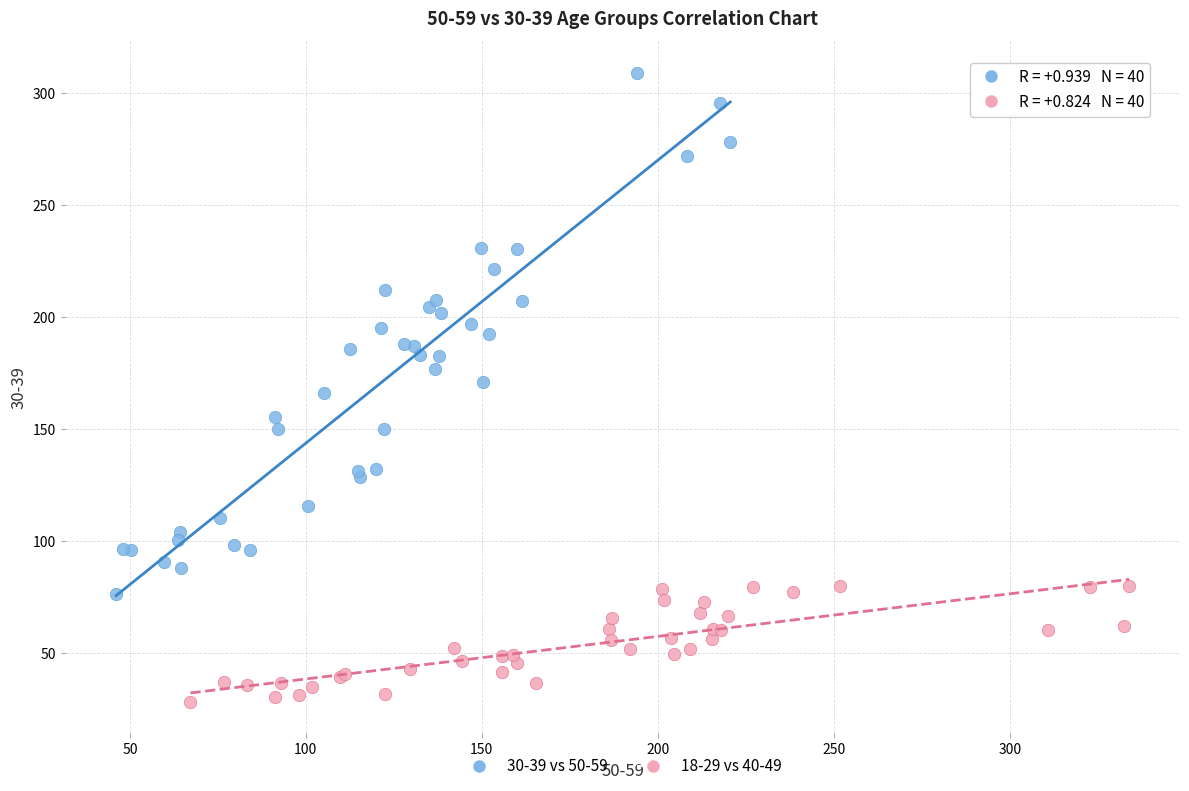

Which series contains the highest Y value?

30-39 vs 50-59